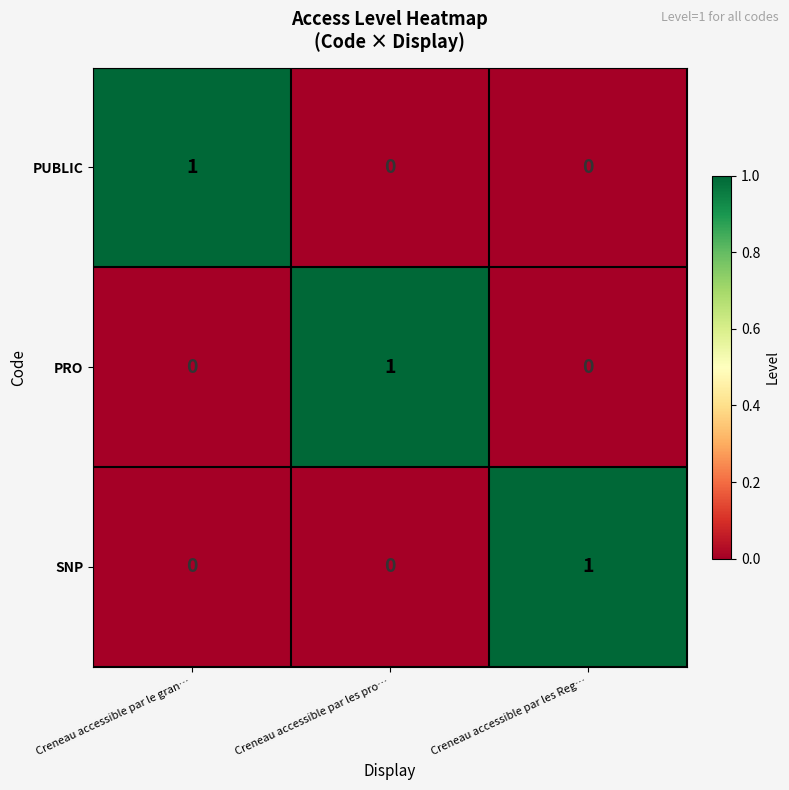

Is it true that SNP equals 0 at Creneau accessible par les pro…?

True